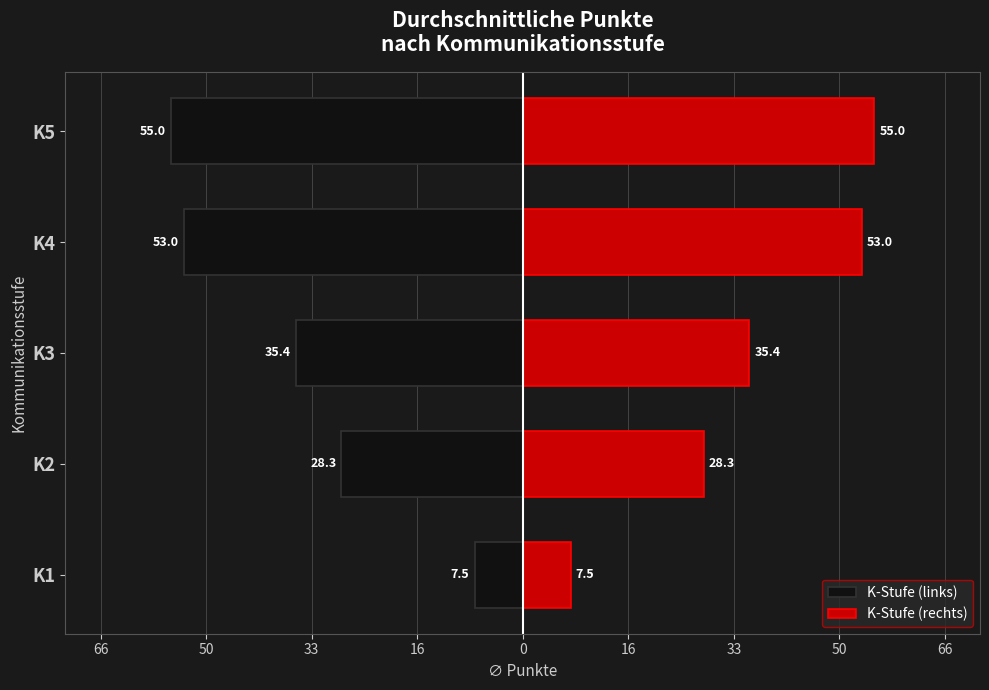

How many data points in K-Stufe (rechts) are above 35?

3